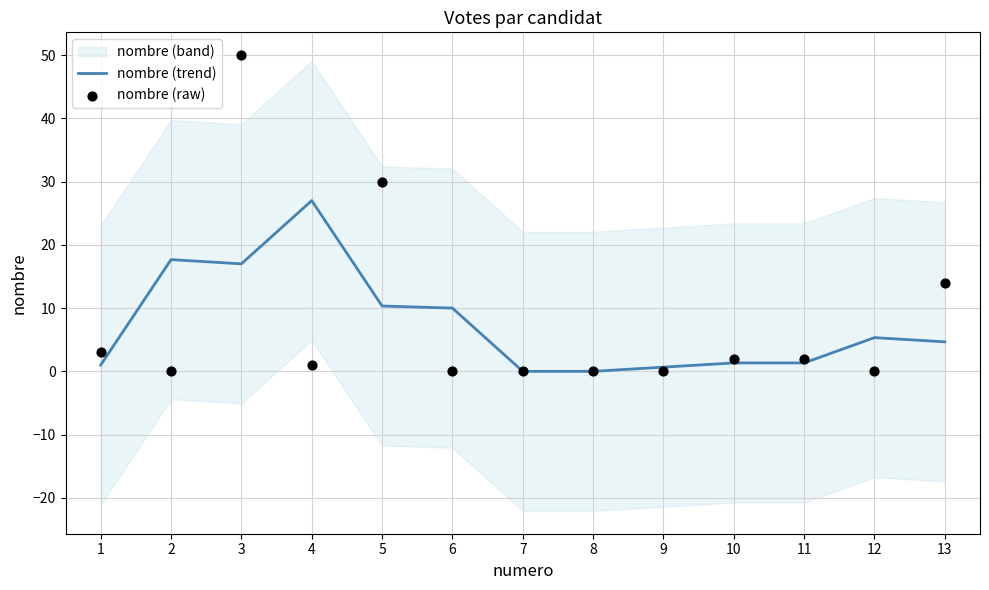

Which series has the largest total across all categories?

nombre (raw)